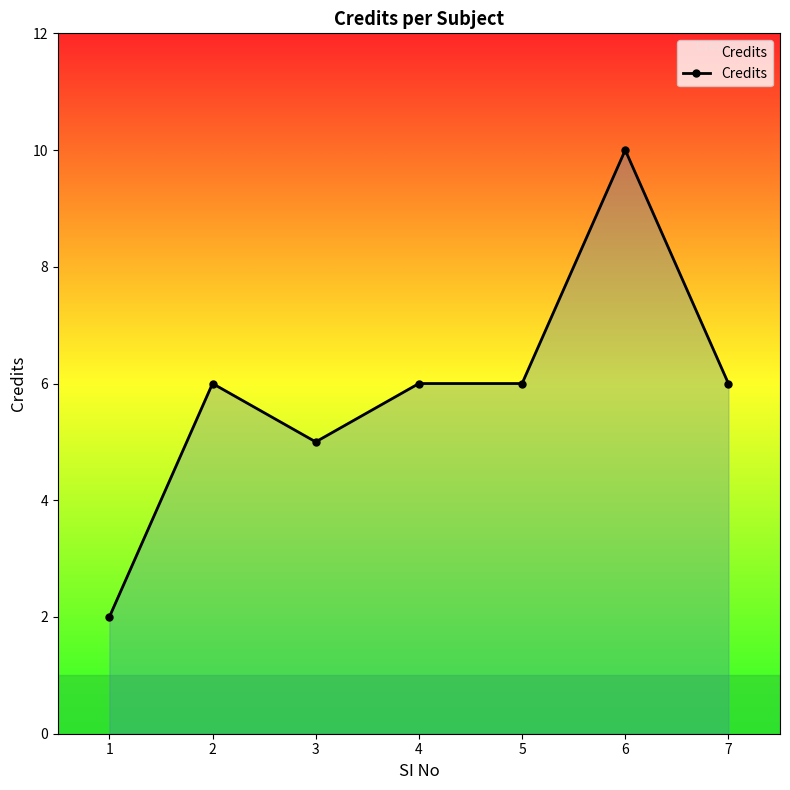

What is the ratio of the value at 5 to the value at 2?

1.0